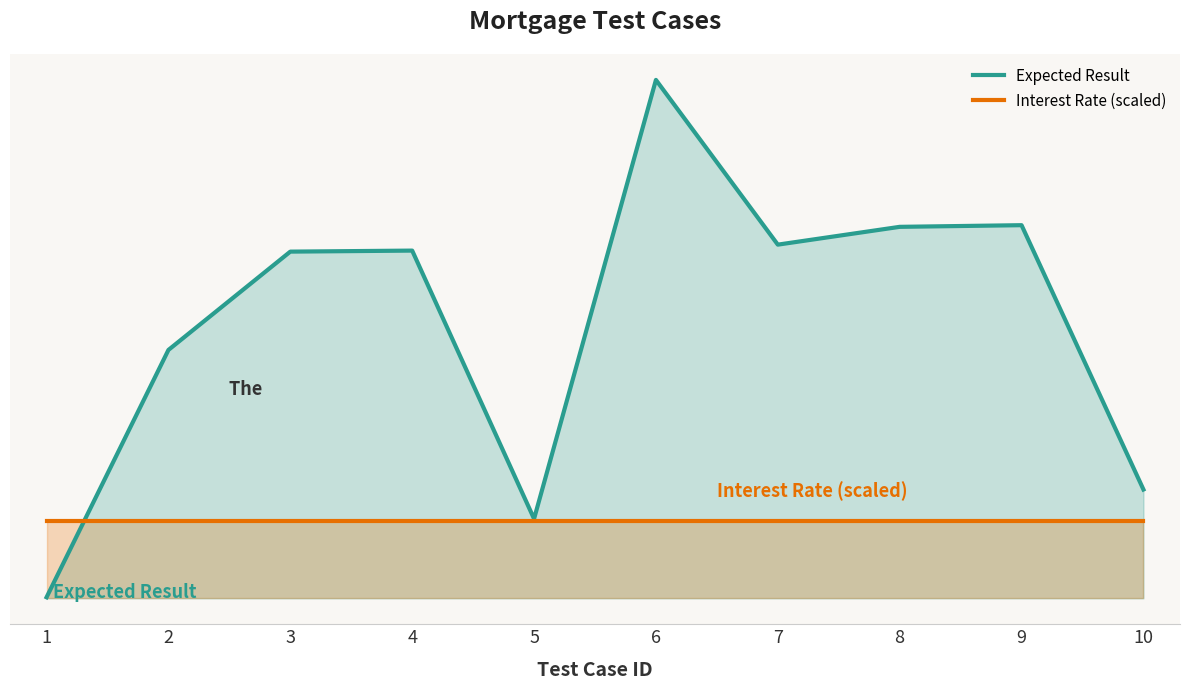

Reading left to right, what are all the values shown in this chart?

Expected Result: 2500.0	600005.0	837482.0	839966.0	192089.0	1252253.0	854358.0	897358.0	901358.0	262838.0
Interest Rate (scaled): 187837.9	187837.9	187837.9	187837.9	187837.9	187837.9	187837.9	187837.9	187837.9	187837.9